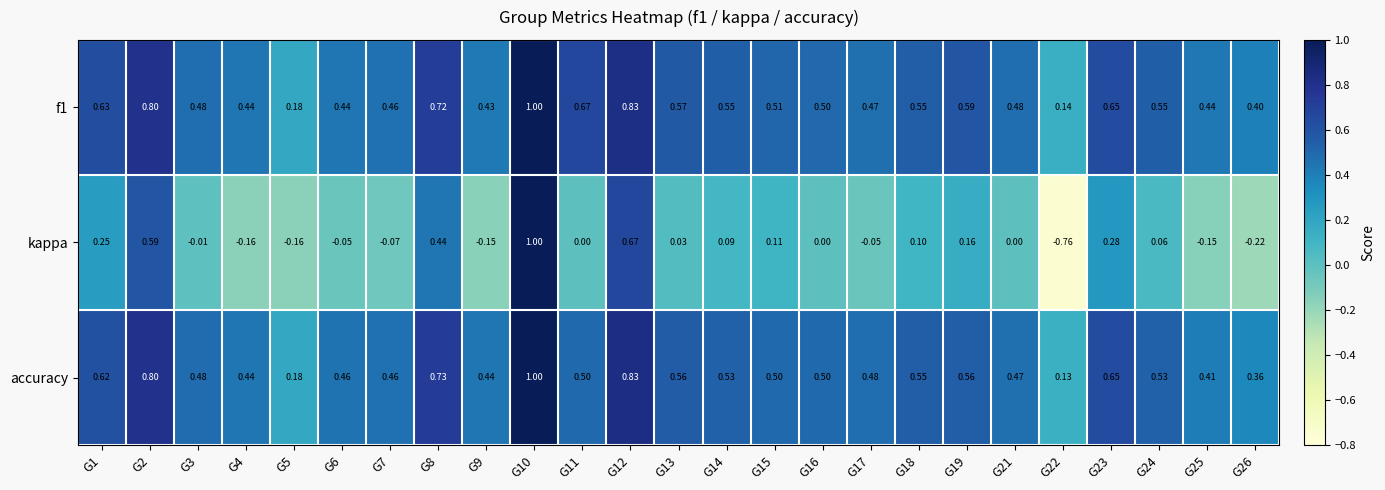

Which series changed the most between G8 and G16?

kappa